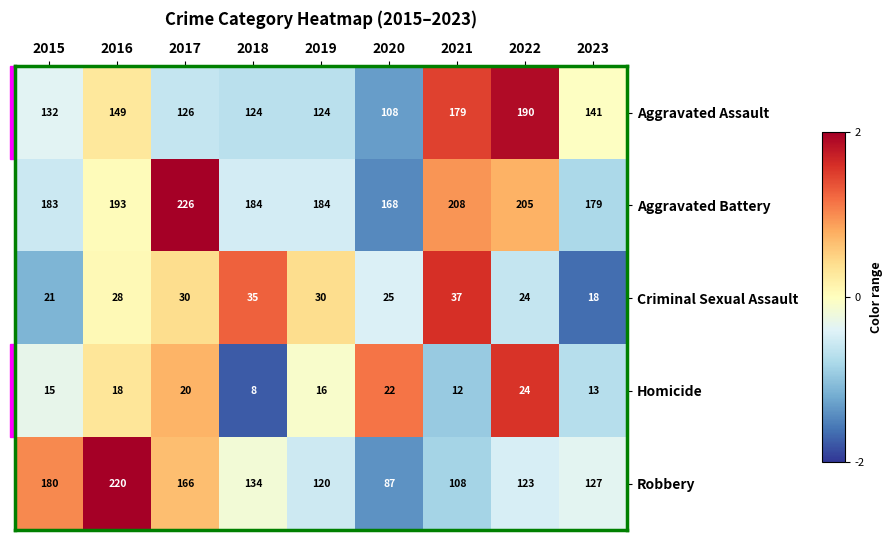

Rank the series at 2017 from lowest to highest value.

Homicide, Criminal Sexual Assault, Aggravated Assault, Robbery, Aggravated Battery